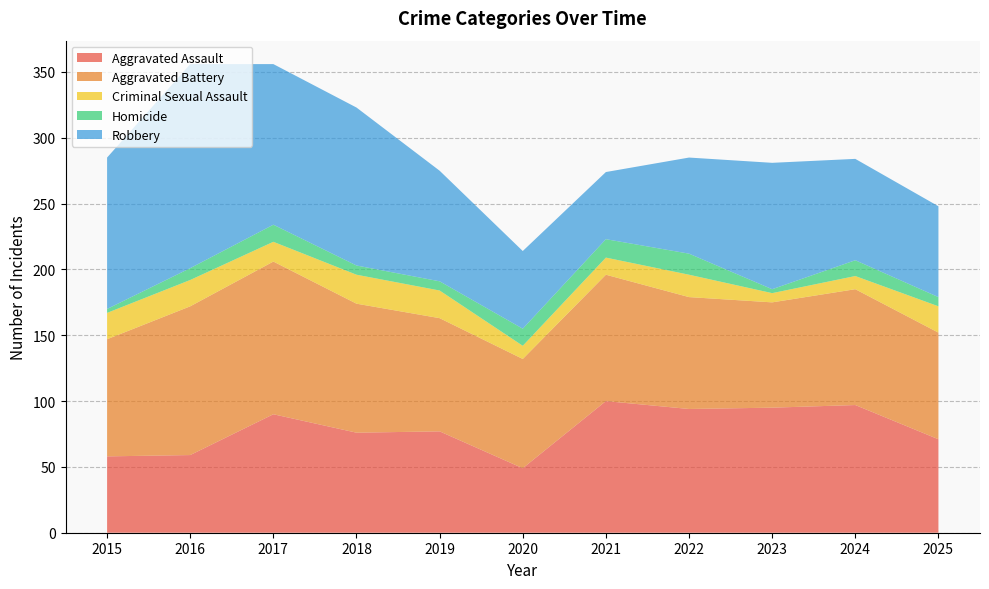

Reading left to right, what are all the values shown in this chart?

Aggravated Assault: 2015=58	2016=59	2017=90	2018=76	2019=77	2020=49	2021=100	2022=94	2023=95	2024=97	2025=71
Aggravated Battery: 2015=89	2016=113	2017=116	2018=98	2019=86	2020=83	2021=96	2022=85	2023=80	2024=88	2025=81
Criminal Sexual Assault: 2015=20	2016=20	2017=15	2018=22	2019=21	2020=10	2021=13	2022=17	2023=7	2024=10	2025=20
Homicide: 2015=3	2016=9	2017=13	2018=7	2019=7	2020=13	2021=14	2022=16	2023=3	2024=12	2025=7
Robbery: 2015=115	2016=155	2017=122	2018=120	2019=84	2020=59	2021=51	2022=73	2023=96	2024=77	2025=69